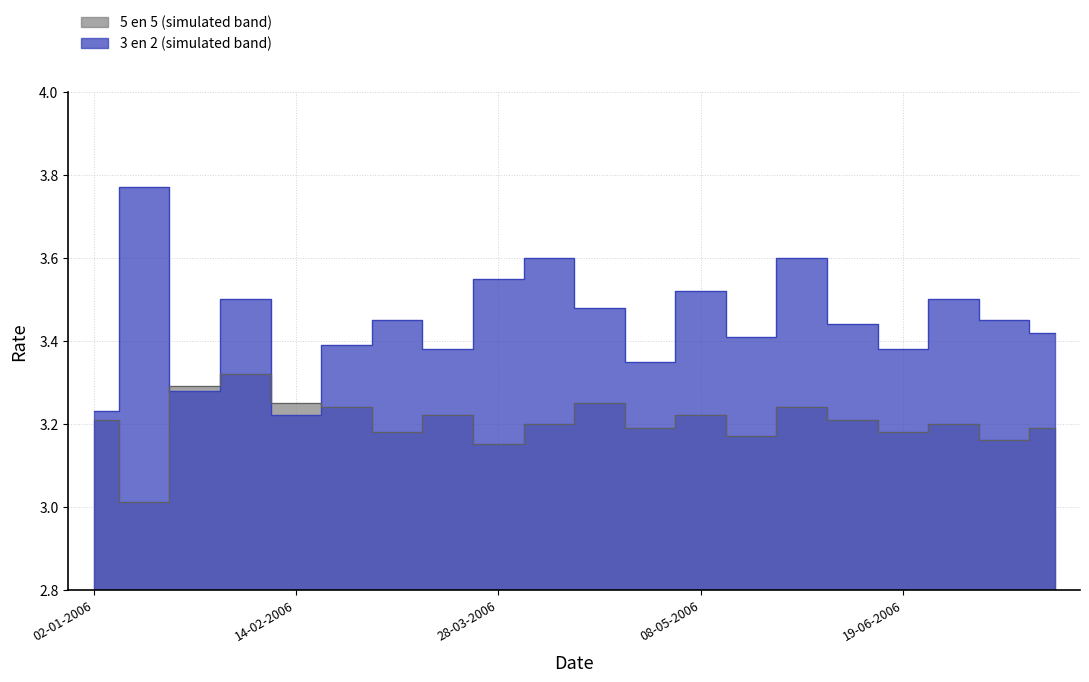

Which series has the widest spread of values?

3 en 2